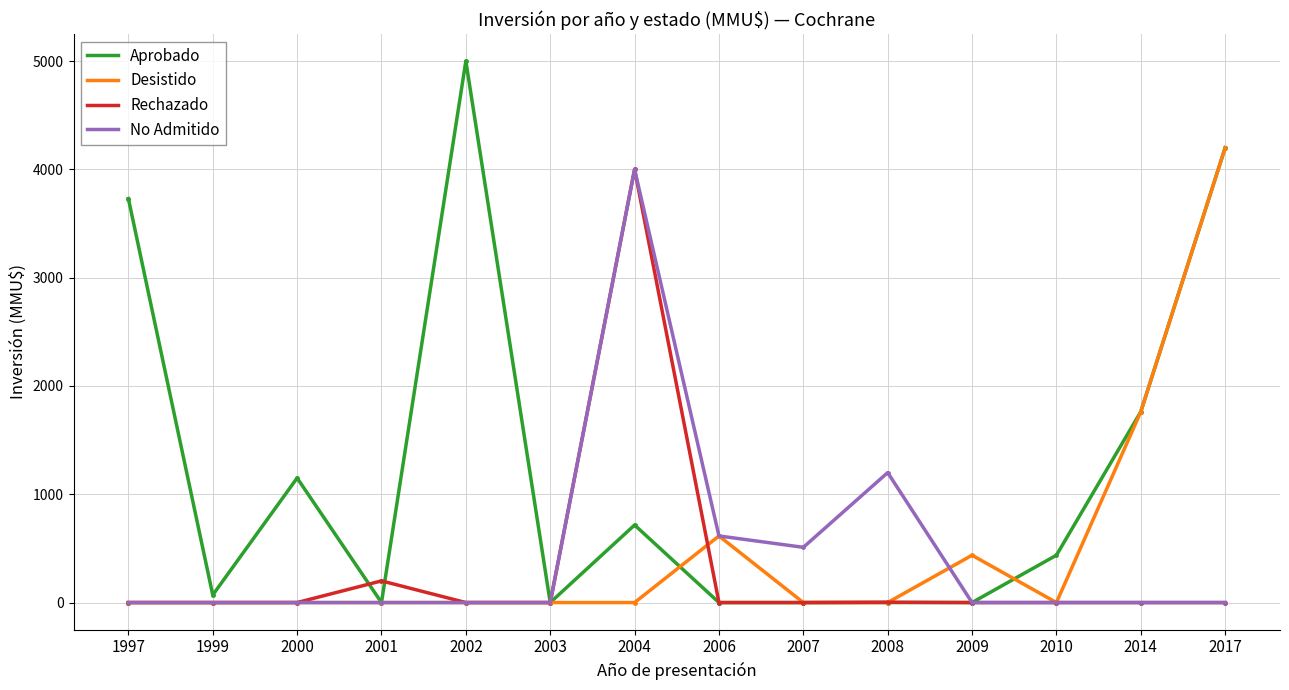

What is the total value across all series at 2002?

5000.0